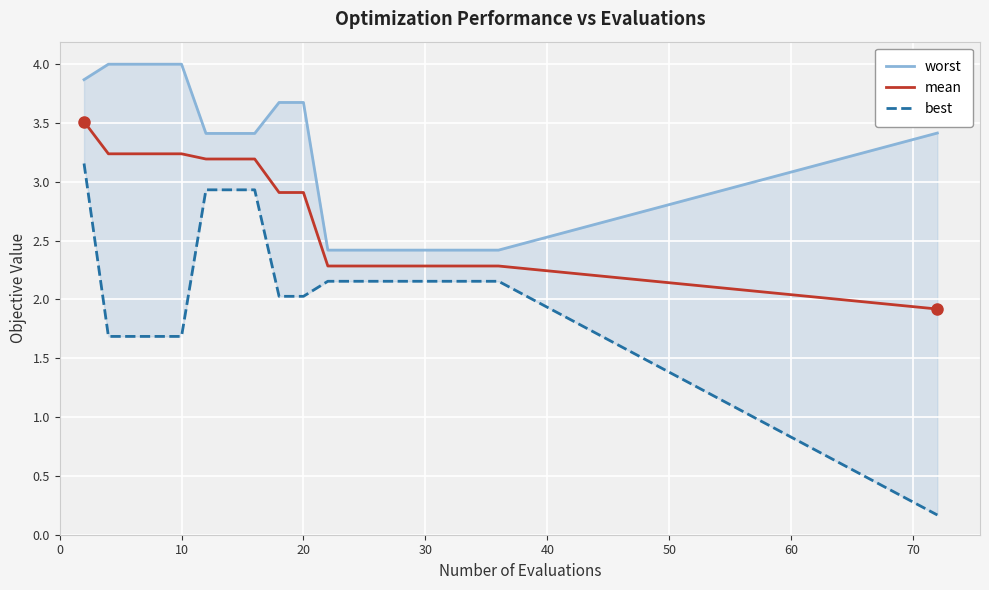

What is the minimum value for mean?

1.9